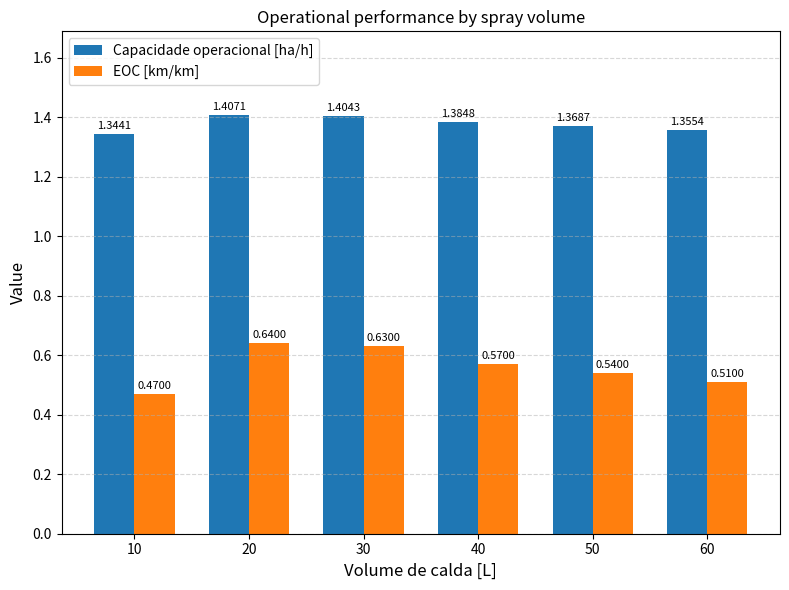

List the labels in order of Capacidade operacional [ha/h] value, largest first.

20, 30, 40, 50, 60, 10